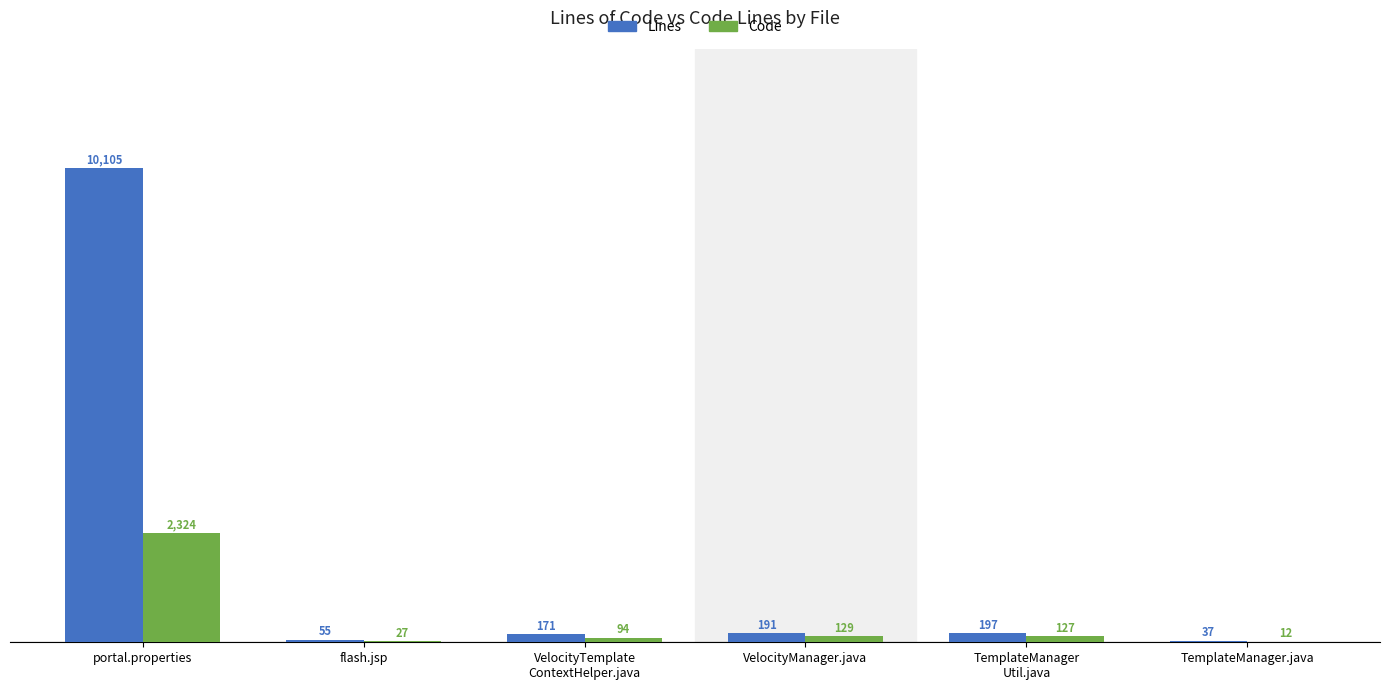

Reading right to left, what are all the values shown in this chart?

Lines: TemplateManager.java=37	TemplateManager
Util.java=197	VelocityManager.java=191	VelocityTemplate
ContextHelper.java=171	flash.jsp=55	portal.properties=10105
Code: TemplateManager.java=12	TemplateManager
Util.java=127	VelocityManager.java=129	VelocityTemplate
ContextHelper.java=94	flash.jsp=27	portal.properties=2324